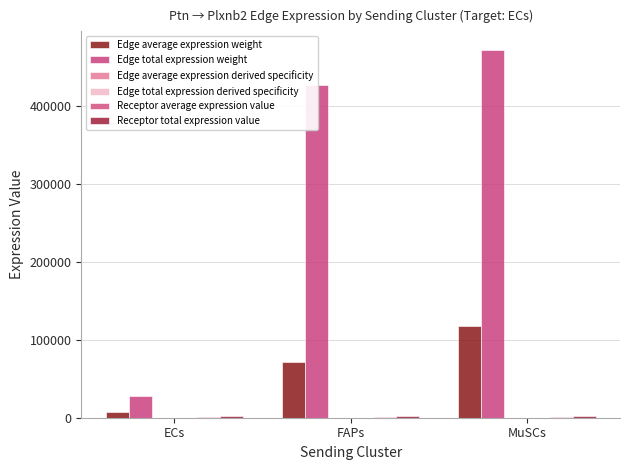

Count the number of categories in the chart.

3